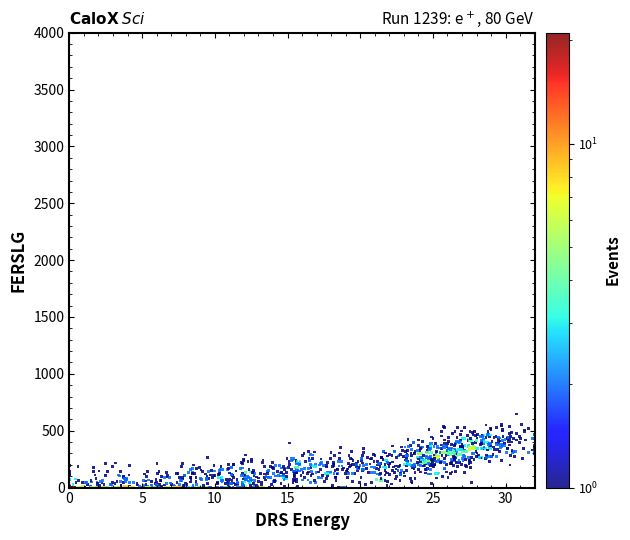

What is the range of Y values (max minus min)?

646.4